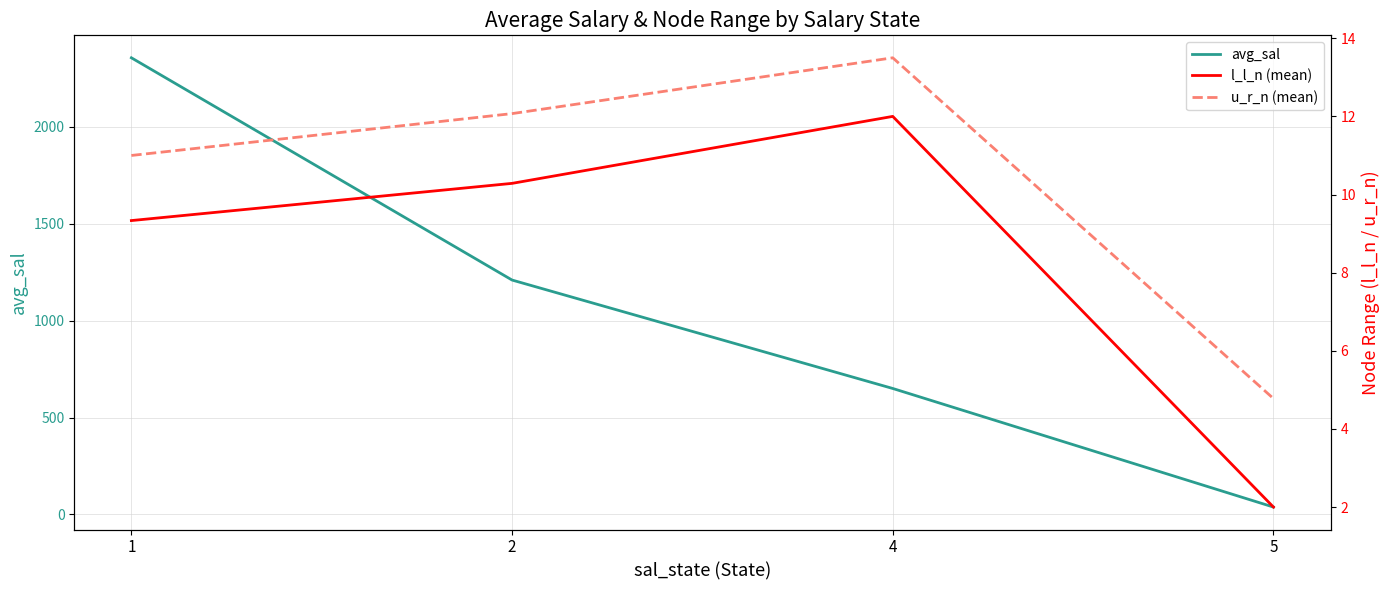

Is it true that u_r_n (mean) equals 4.8 at 5?

True